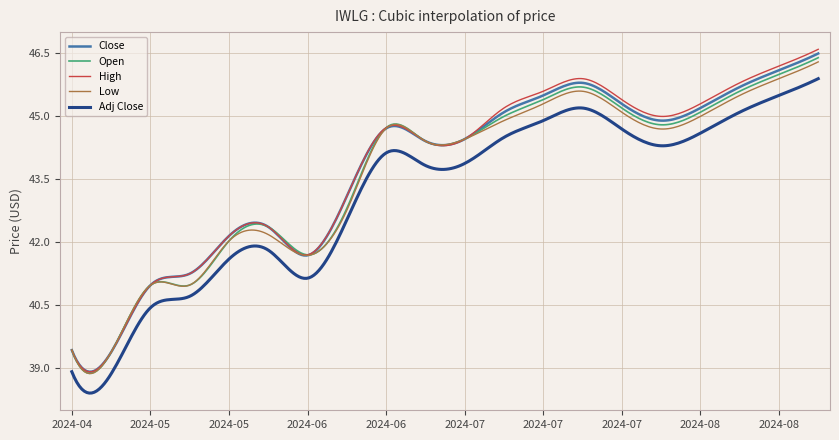

What is the maximum value for Close?

46.5